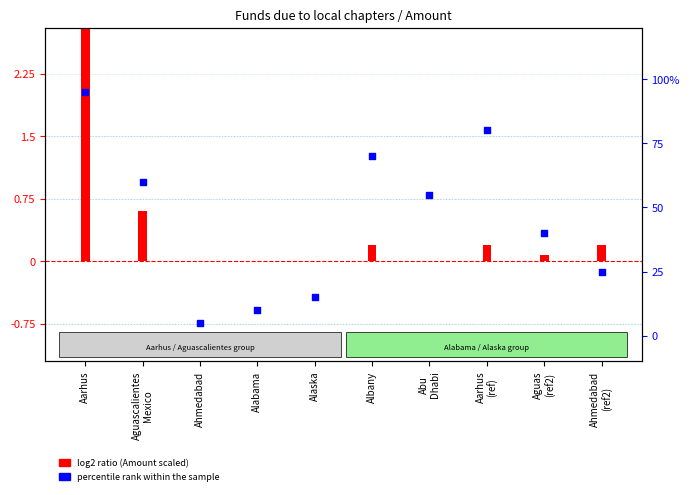

Which series reaches the minimum Y coordinate?

log2 ratio (Amount scaled)